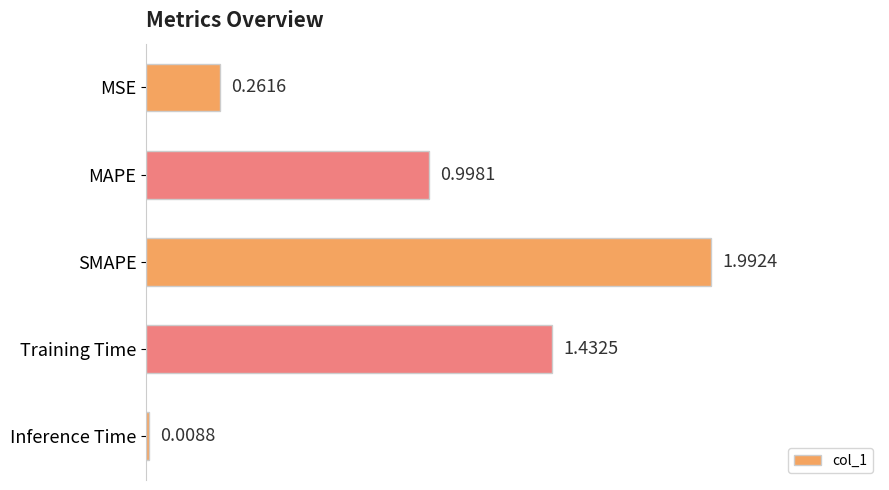

What is the sum of the values at MAPE and Inference Time?

1.0